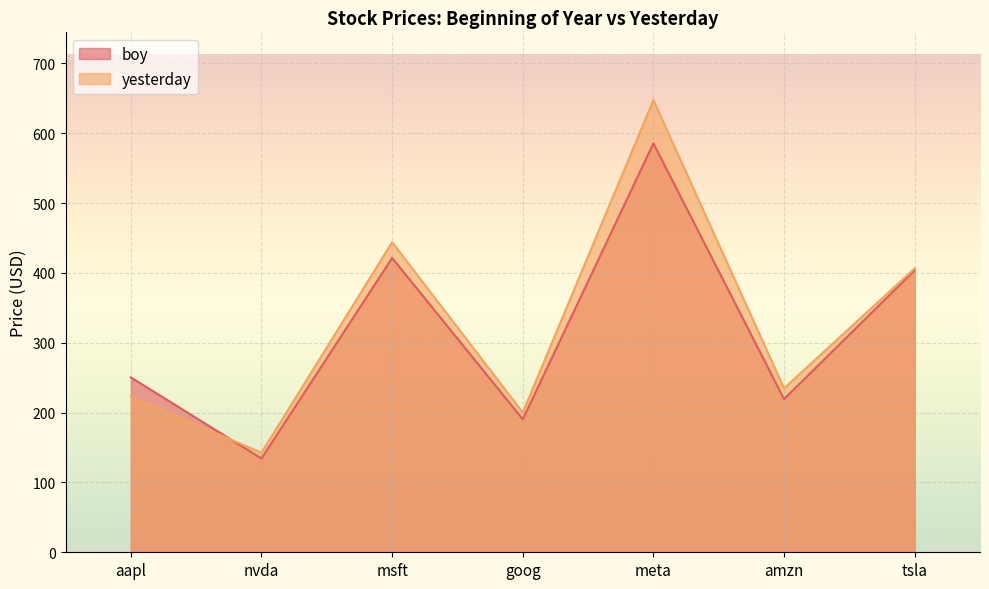

At how many categories does at least one series exceed 181?

6